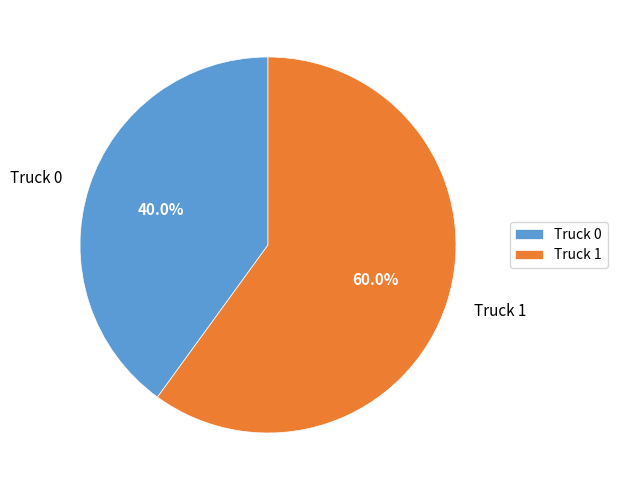

Do Truck 0 and Truck 1 together represent more than half of the pie?

Yes